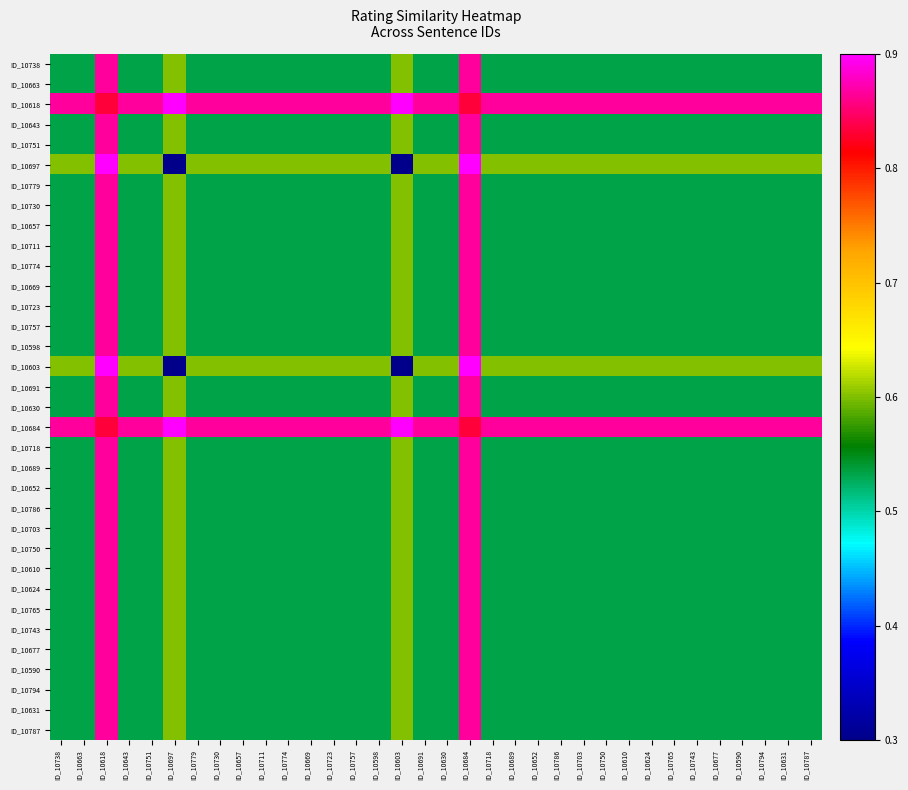

Which series has the largest range (max minus min)?

ID_10697